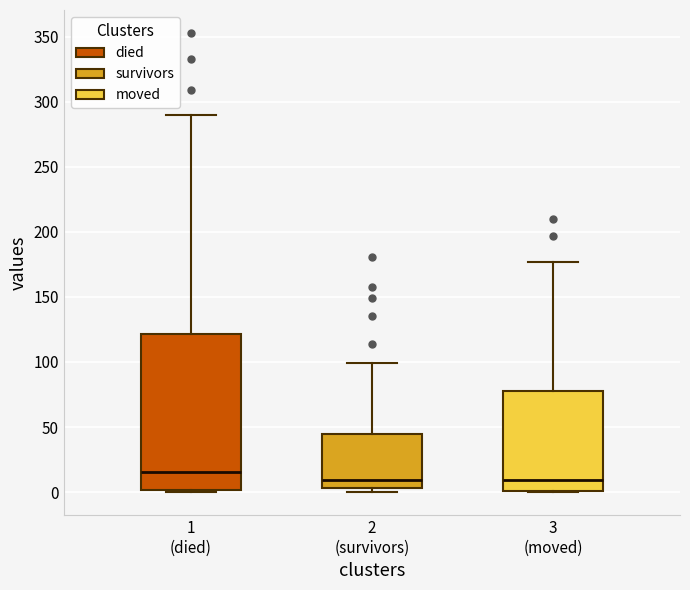

Reading left to right, read every box against the y-axis: the position of its median line, the range the box covers, and the ends of its whiskers. The values are not printed on the chart, so give them approximately, as read against the axis.

1 (died): median 15, box 0 to 120, whiskers 0 to 290
2 (survivors): median 10, box 5 to 45, whiskers 0 to 100
3 (moved): median 10, box 0 to 80, whiskers 0 to 175